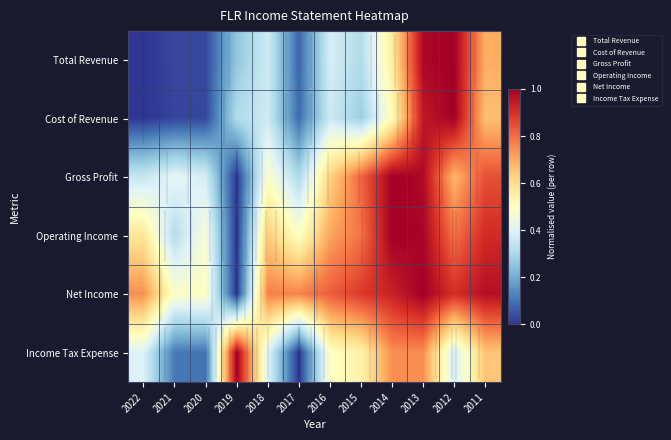

What is the difference between the highest and lowest values at 2022?

0.7